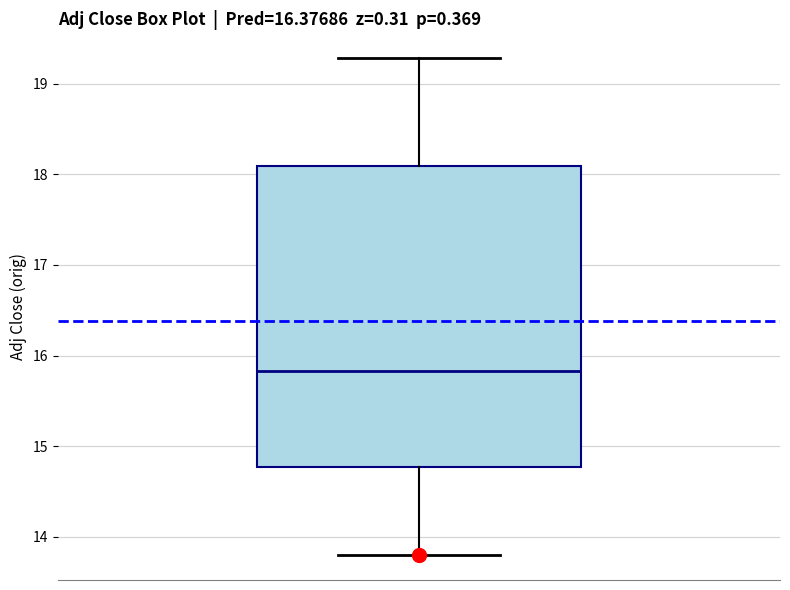

Where does the lower whisker of the box end on the y-axis? The values are not printed on the chart, so give them approximately, as read against the axis.

13.8